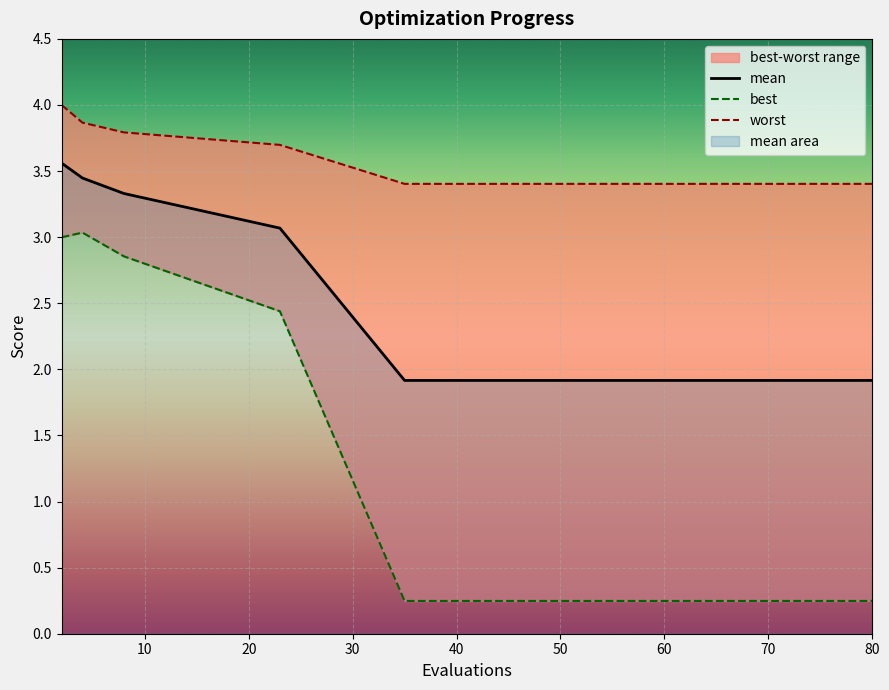

The value of mean at 80 is 1.9. True or false?

True